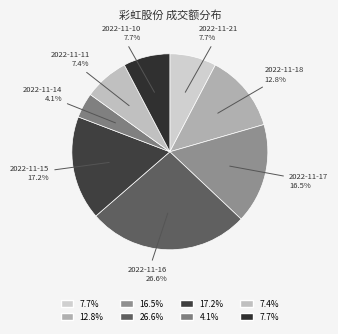

How many segments does this pie chart have?

8